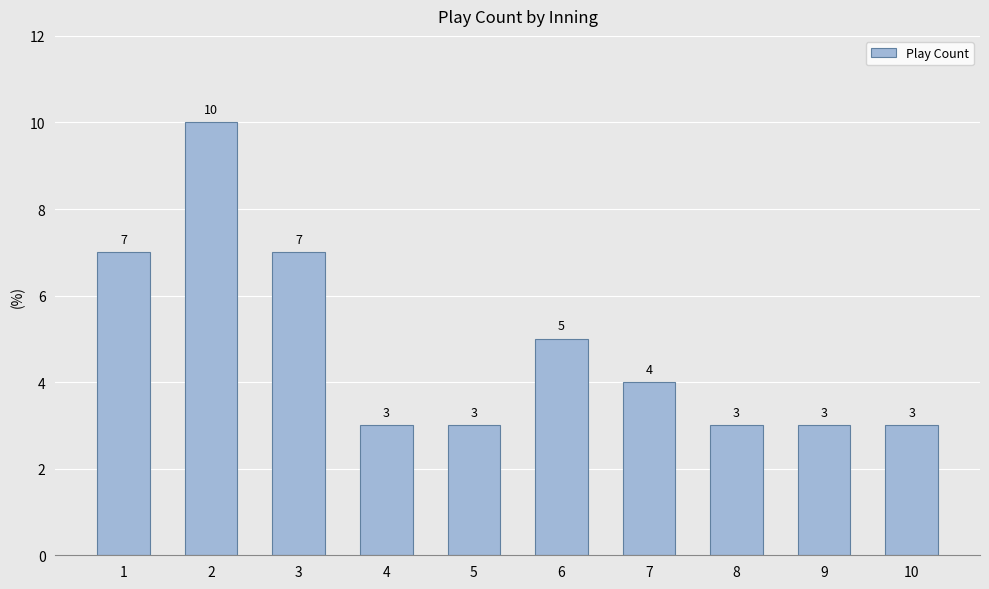

What is the difference between the values at 9 and 2?

7